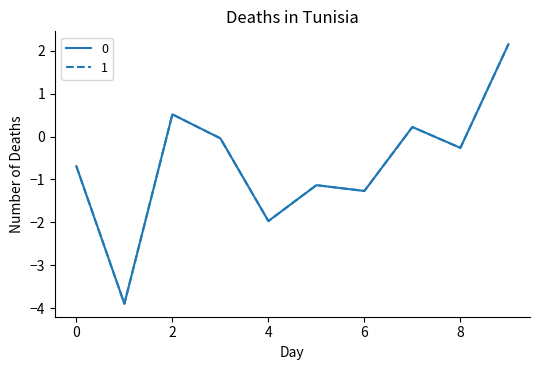

What is the maximum value shown in the chart?

2.2